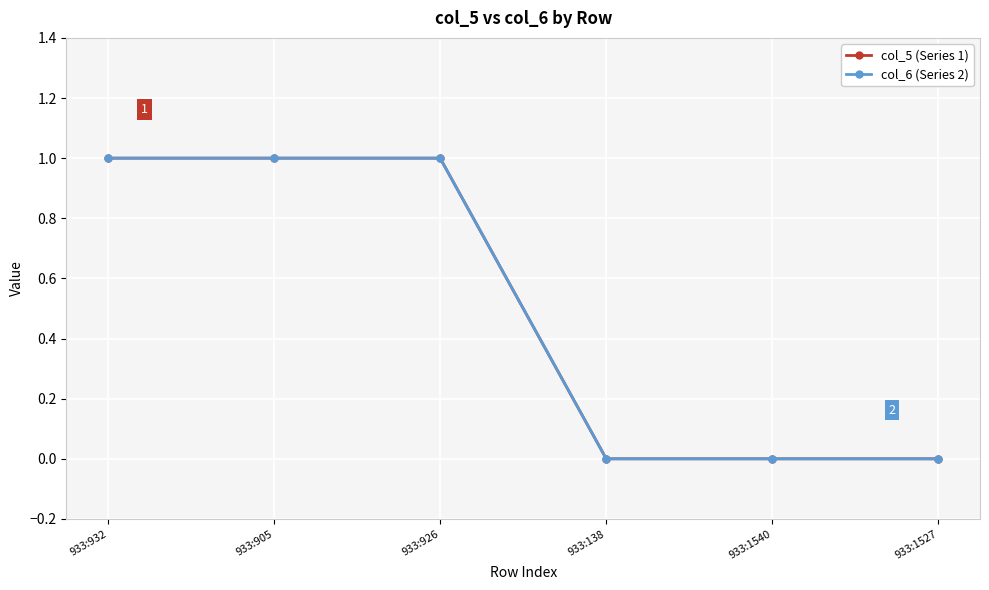

Does the chart have visible grid lines?

Yes